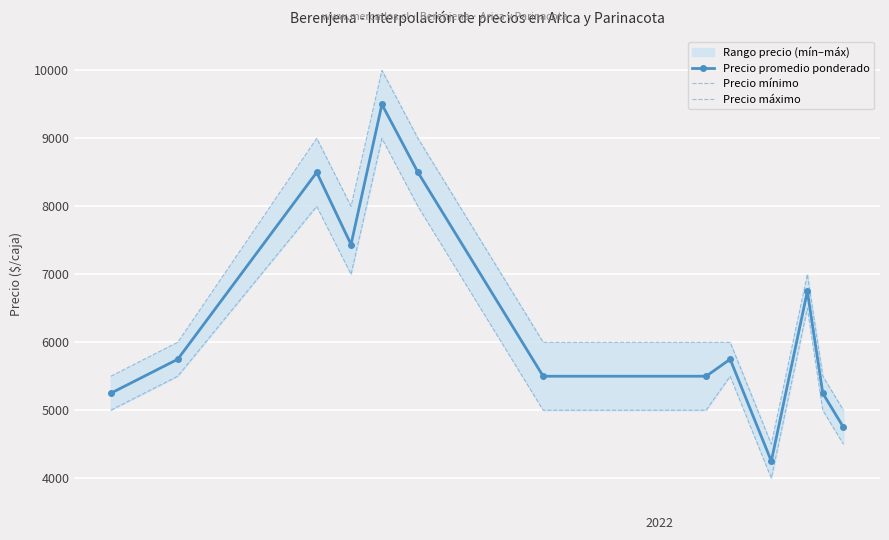

How many lines are shown in the chart?

3